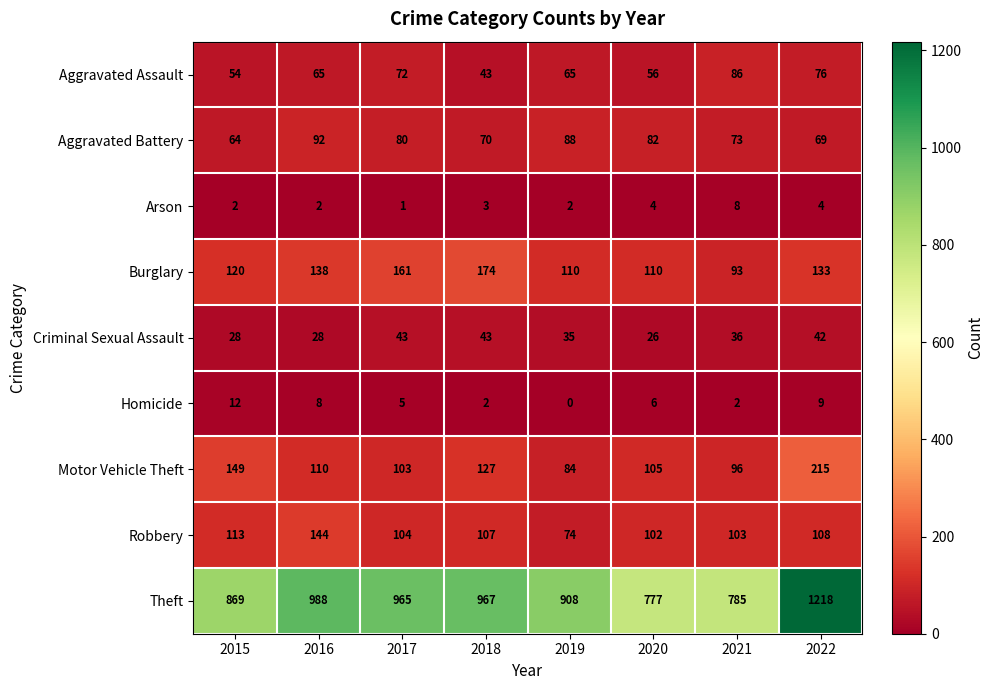

Which series changed the most between 2021 and 2022?

Theft